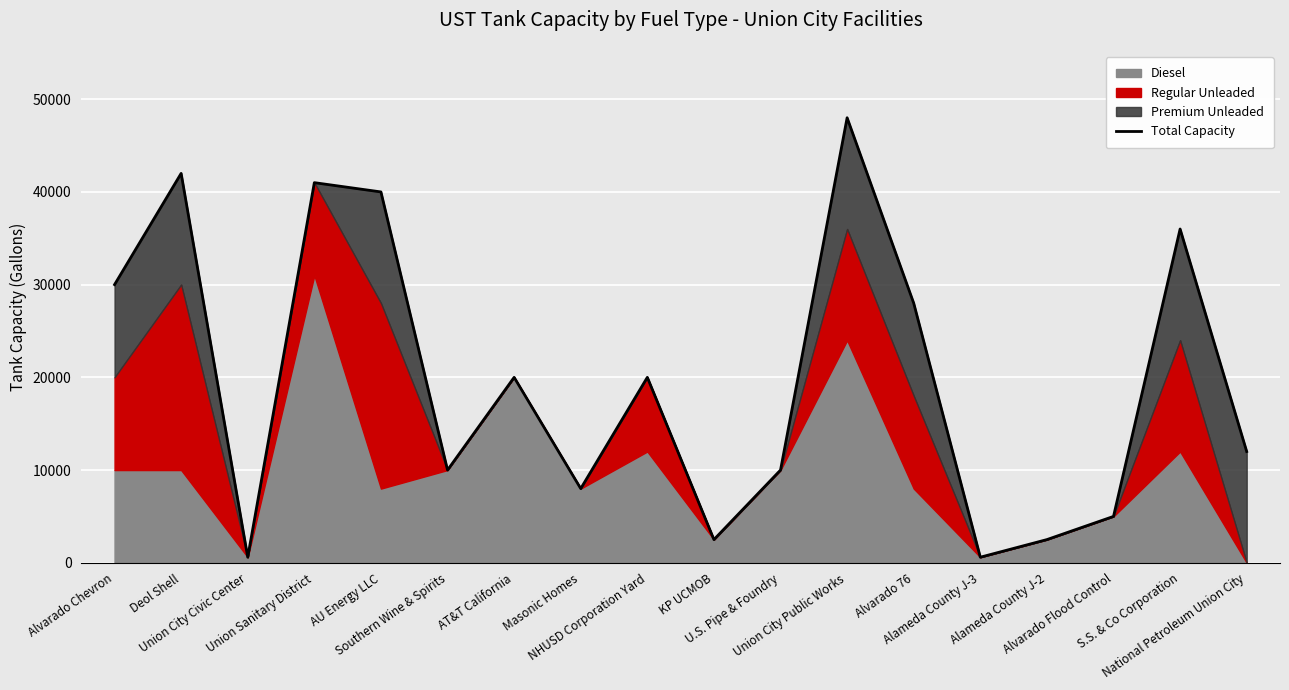

What is the maximum value shown in the chart?

48000